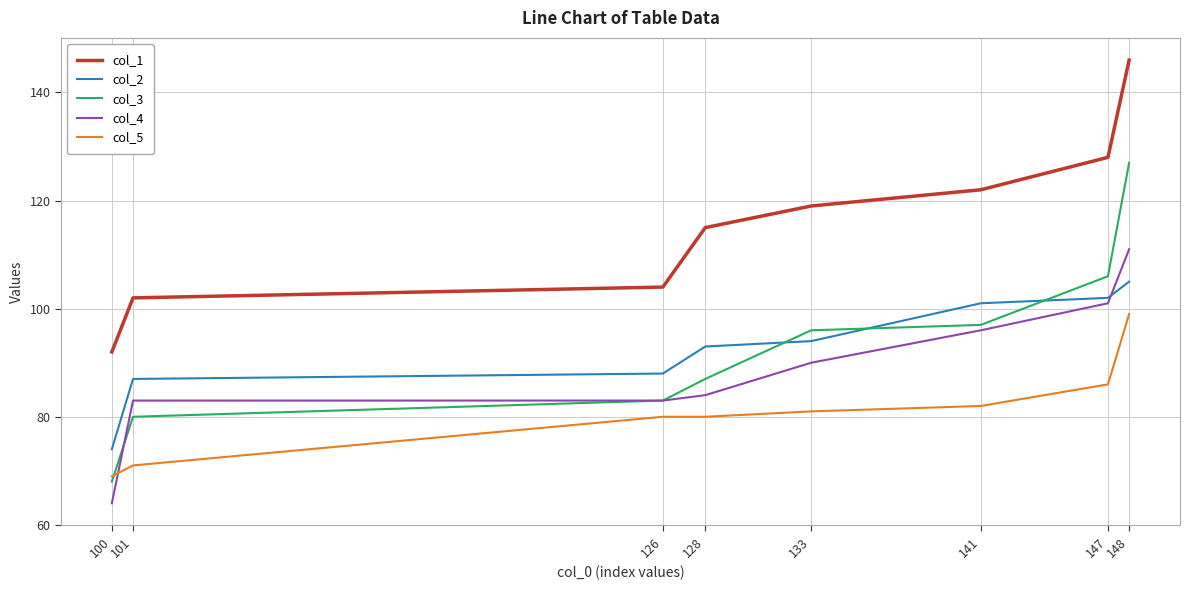

What are all the series names shown in the legend?

col_1, col_2, col_3, col_4, col_5